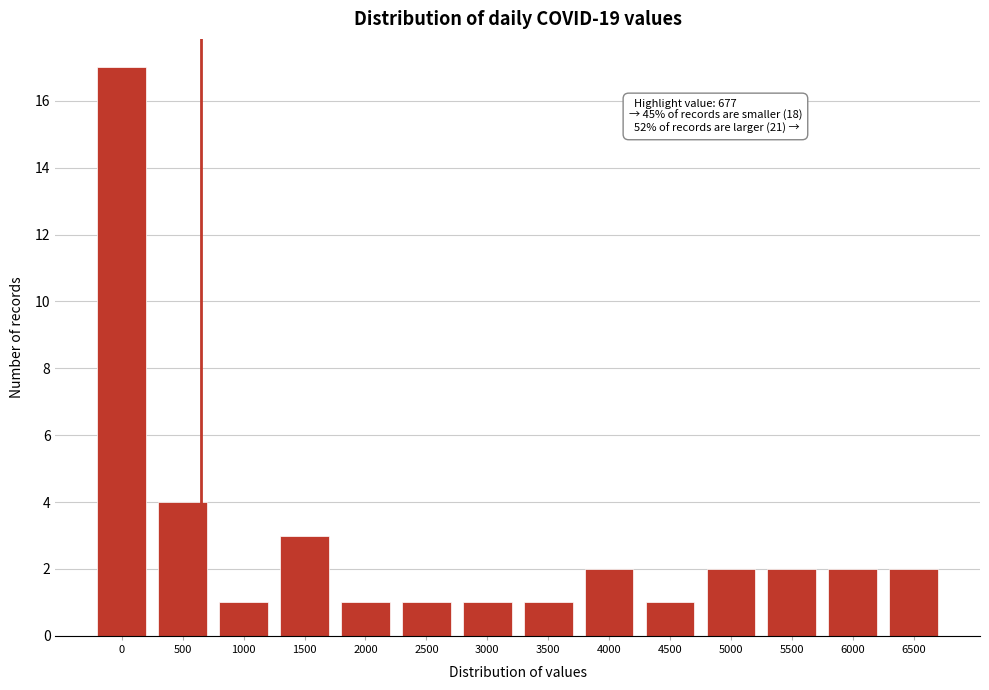

Reading left to right, extract all data points from this chart.

17	4	1	3	1	1	1	1	2	1	2	2	2	2